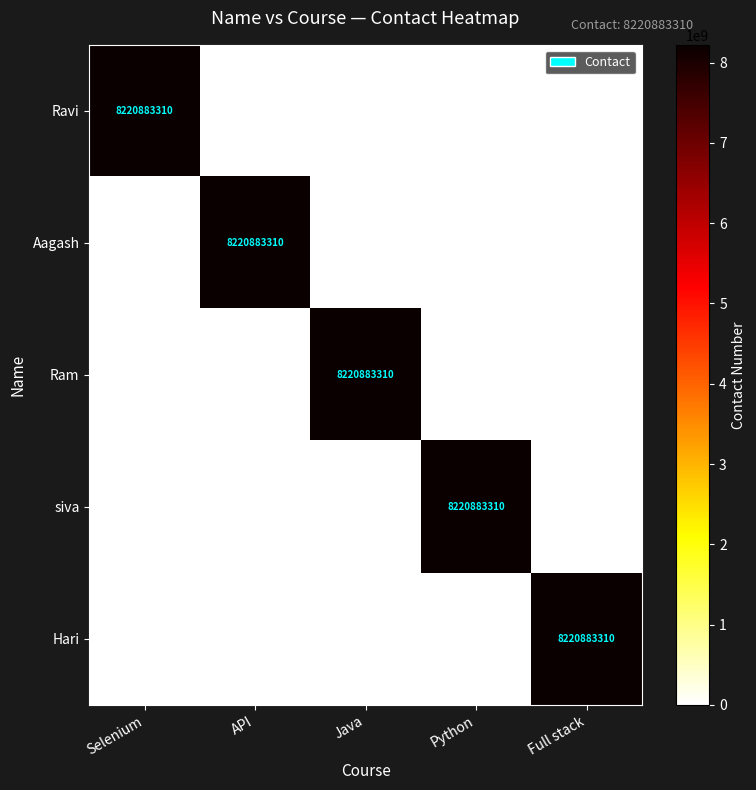

Between Java and Full stack, which is larger?

Java